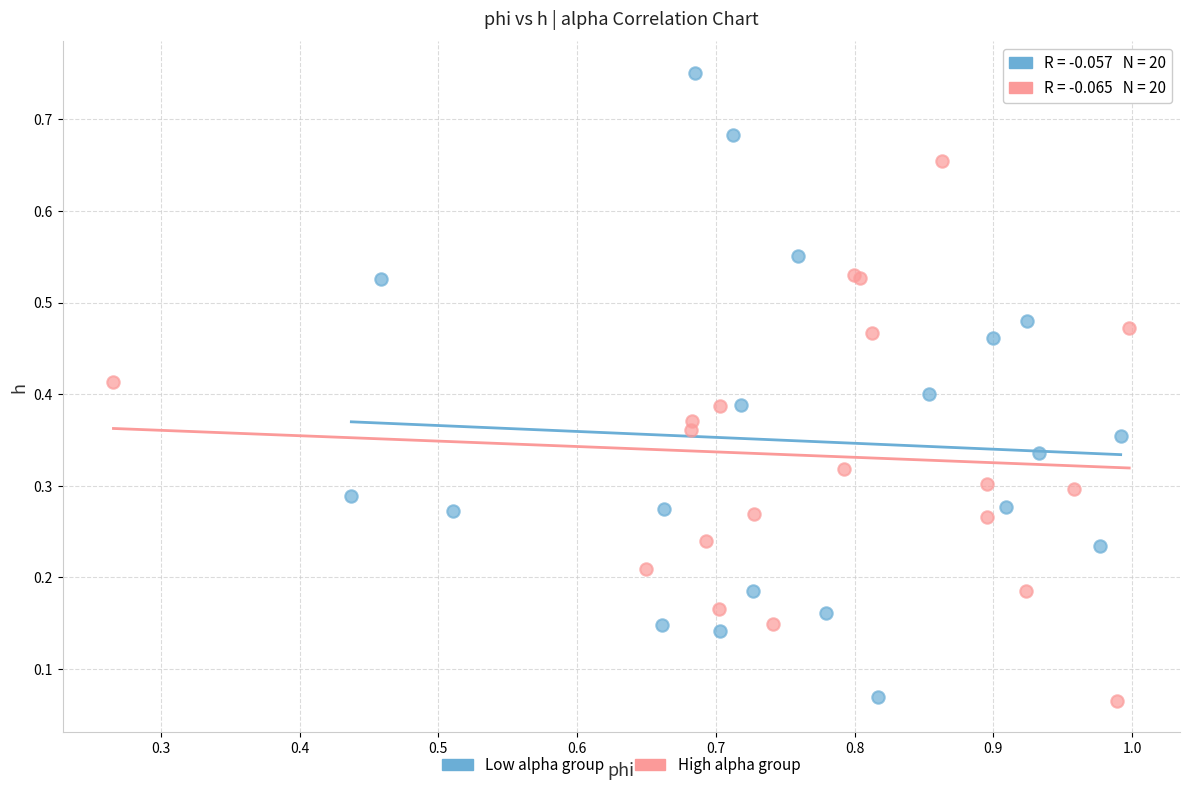

Which series has the widest spread of Y values?

Low alpha group